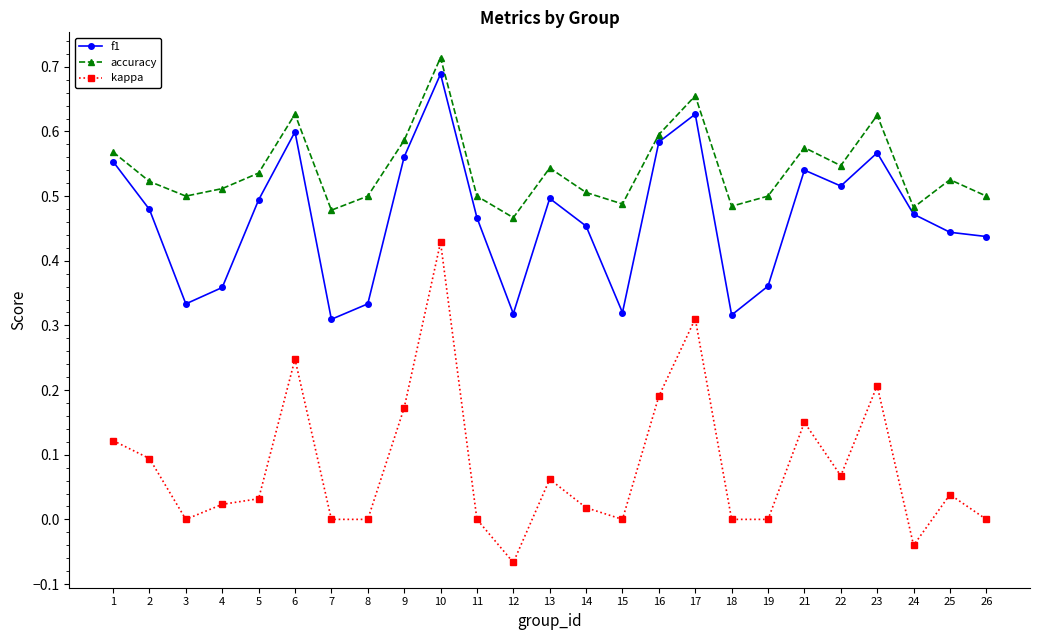

In kappa, how many points are higher than both neighbors (excluding endpoints)?

7